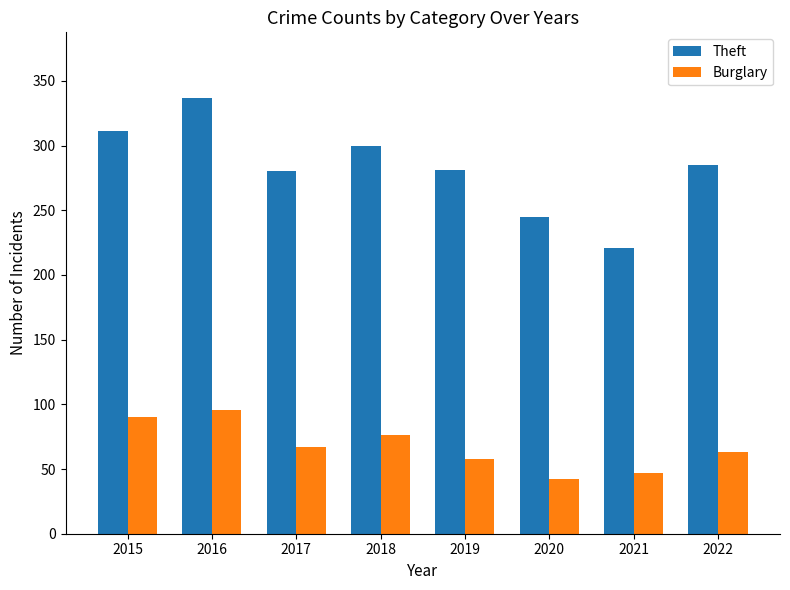

The Burglary series shows 21 at 2016. True or false?

False